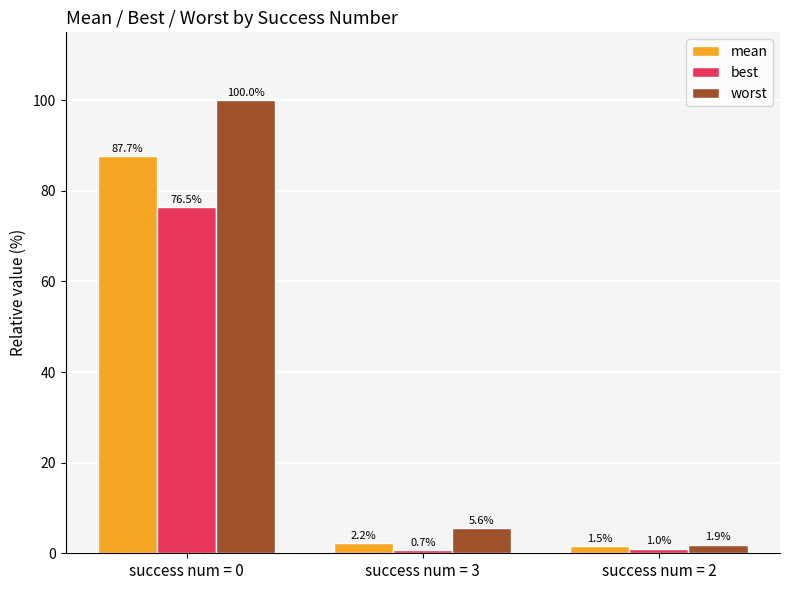

What is the sum of all worst values?

107.5